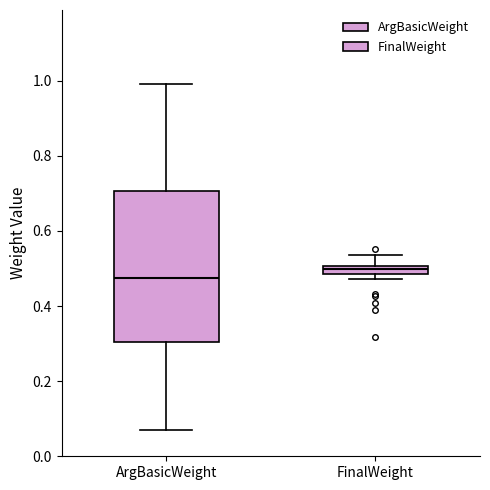

Comparing the boxes themselves (not the whiskers), which one is the tallest?

ArgBasicWeight